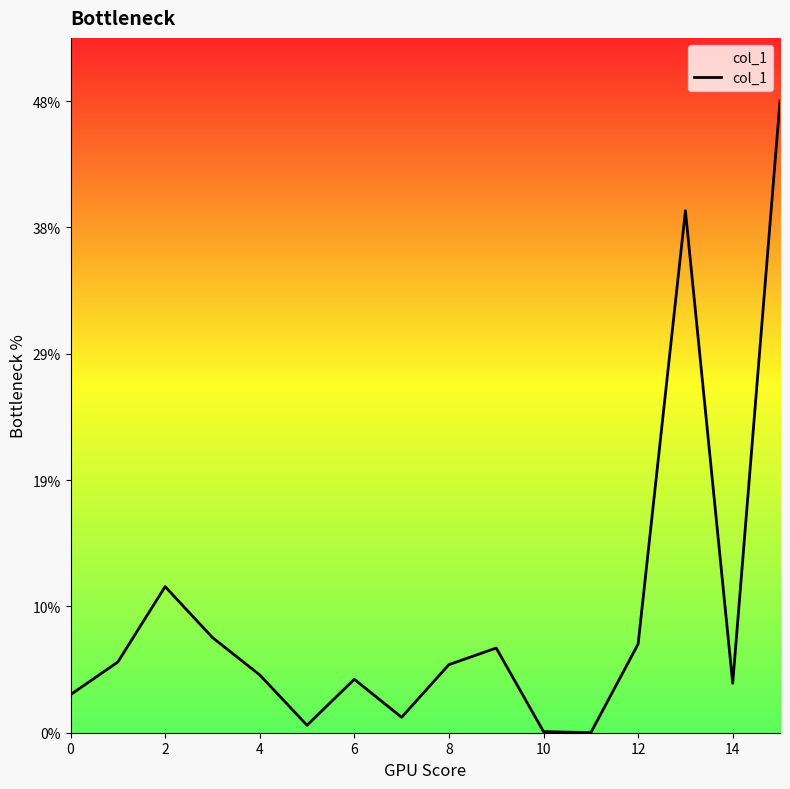

What is the greatest value displayed?

47.7